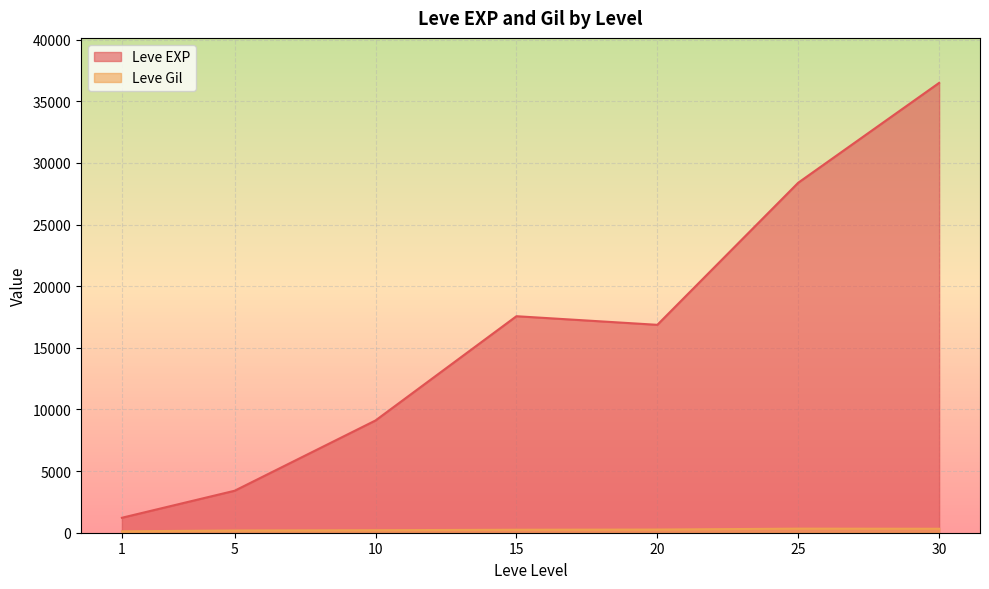

Which series has the largest total across all categories?

Leve EXP